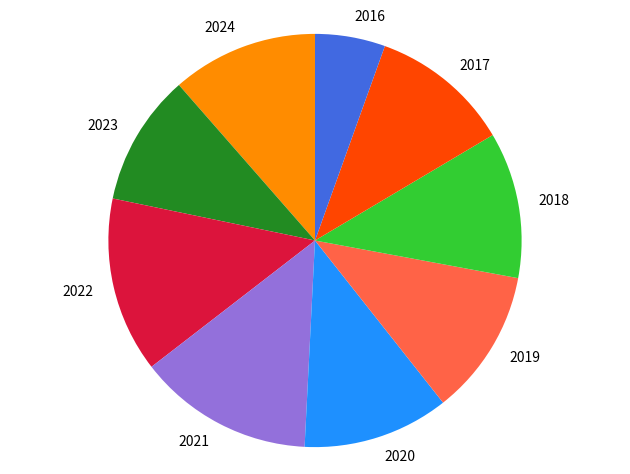

Which has a higher value, 2021 or 2024?

2021